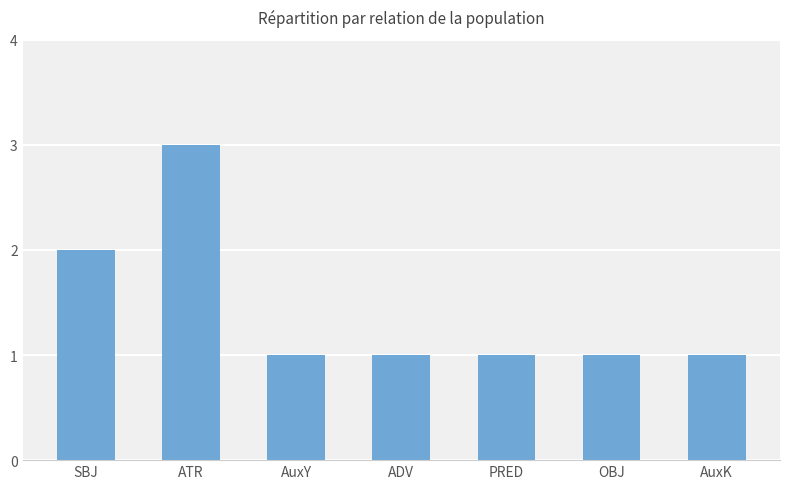

How many series are shown in this chart?

1